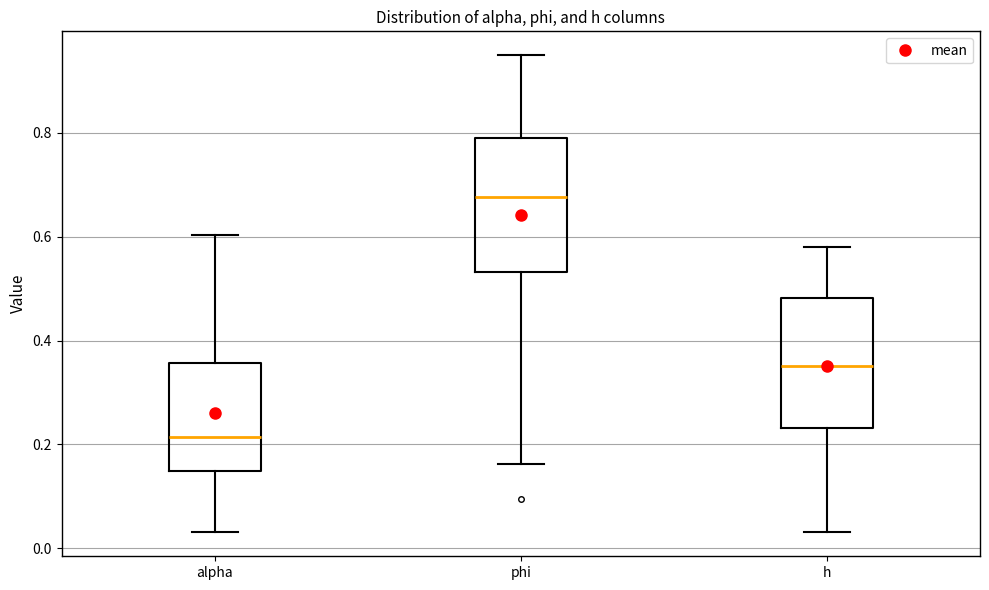

Which box's median line is the highest?

phi